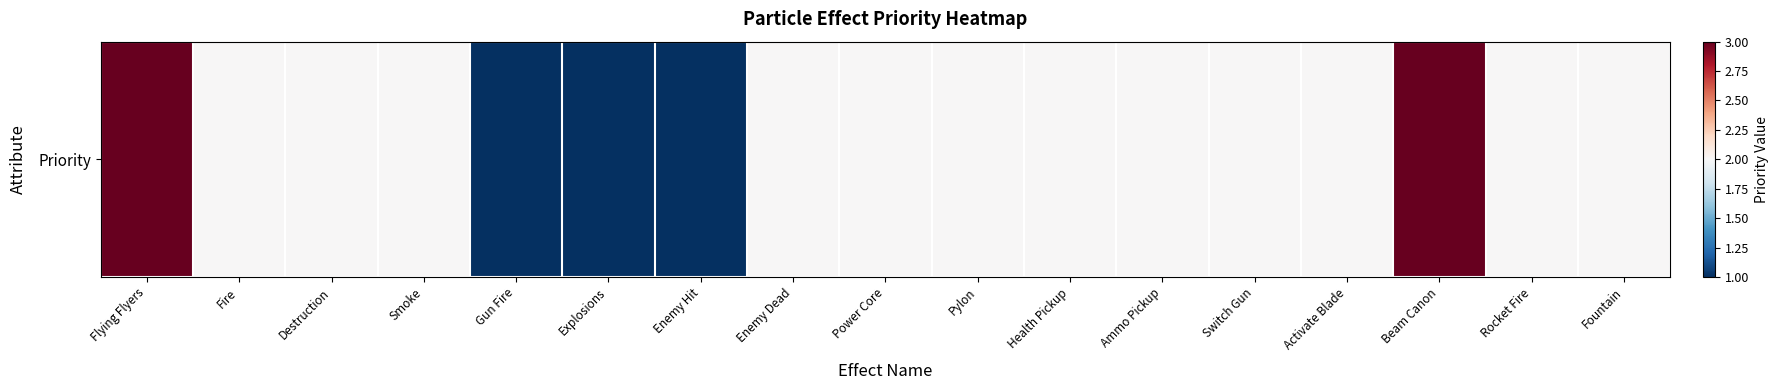

Count the values in the range 2 to 3.

14